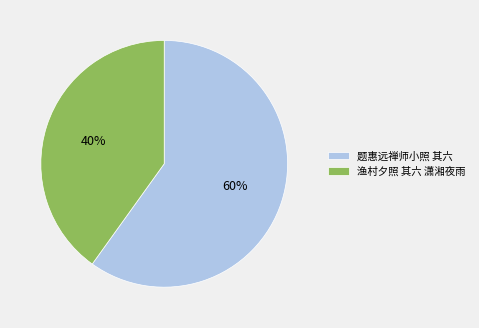

The 题惠远禅师小照 其六 slice represents 60% of the pie. True or false?

True